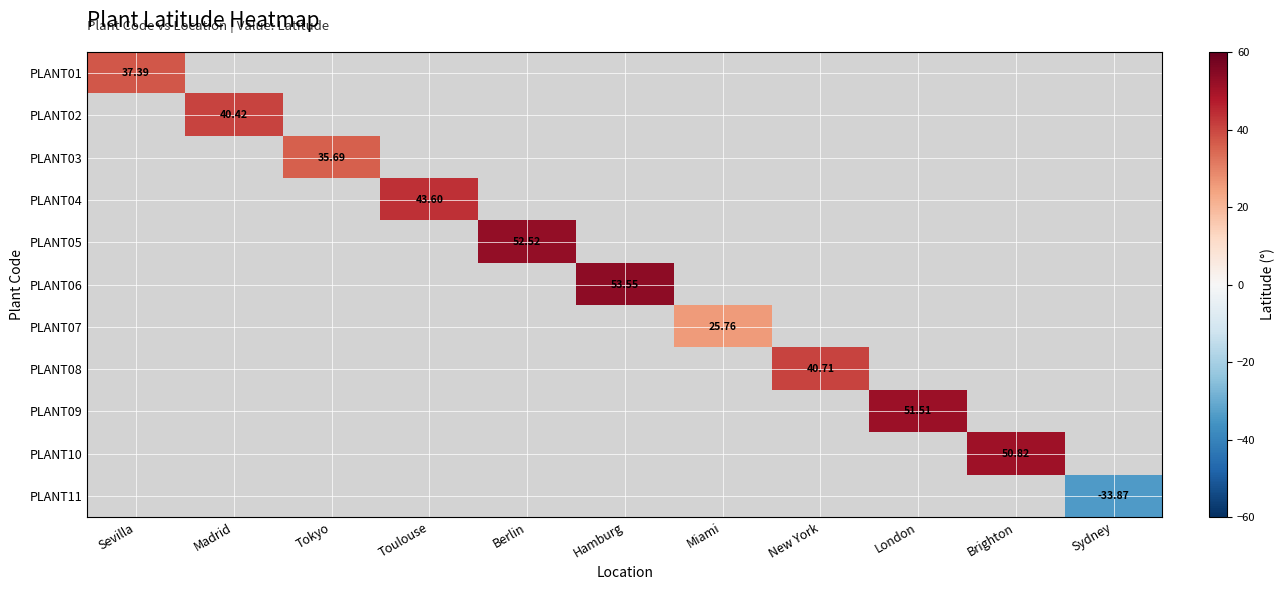

What value does the PLANT06 series have at Hamburg?

53.6